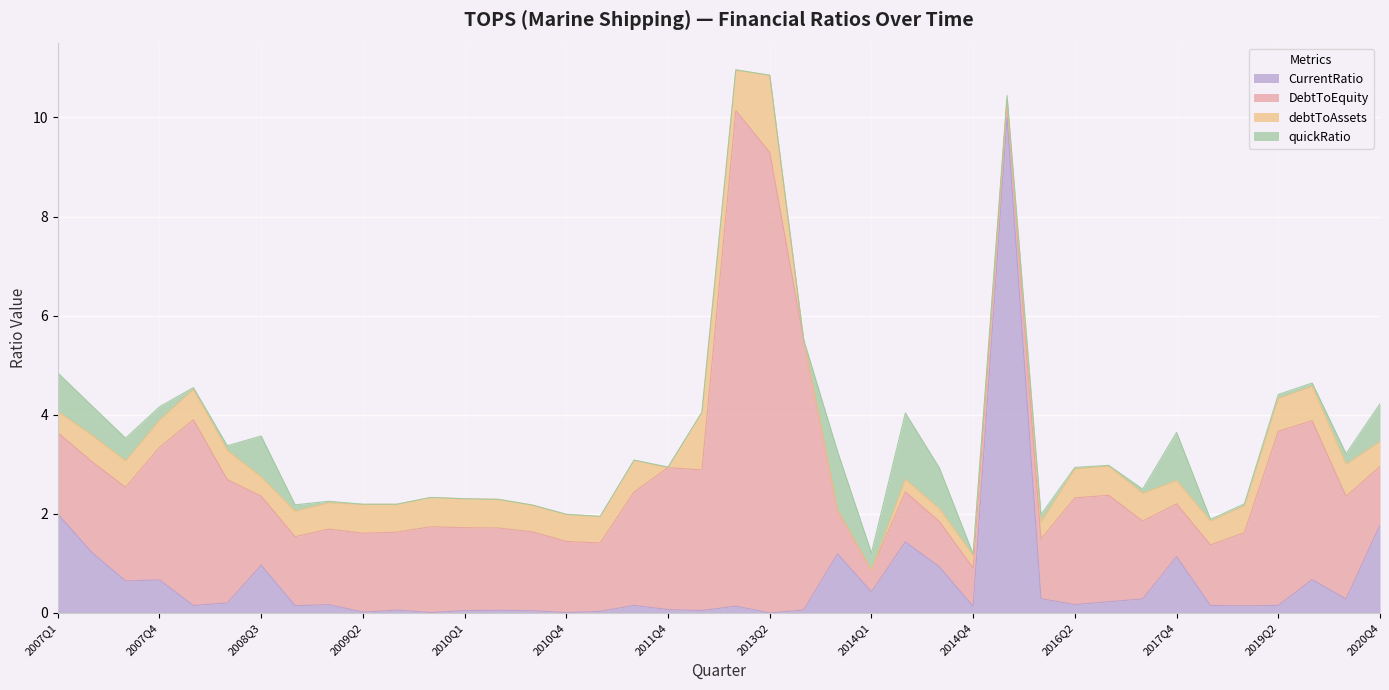

What is the total value across all series at 2010Q2?

2.3